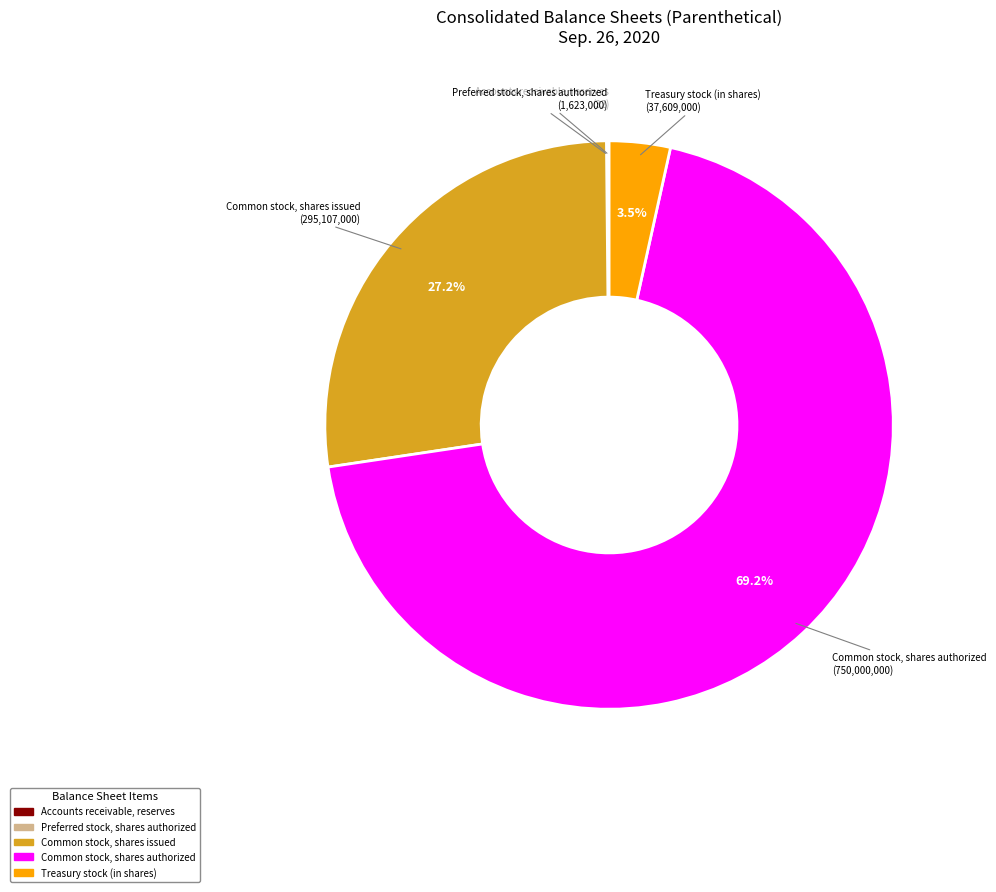

What is the majority slice?

Common stock, shares authorized